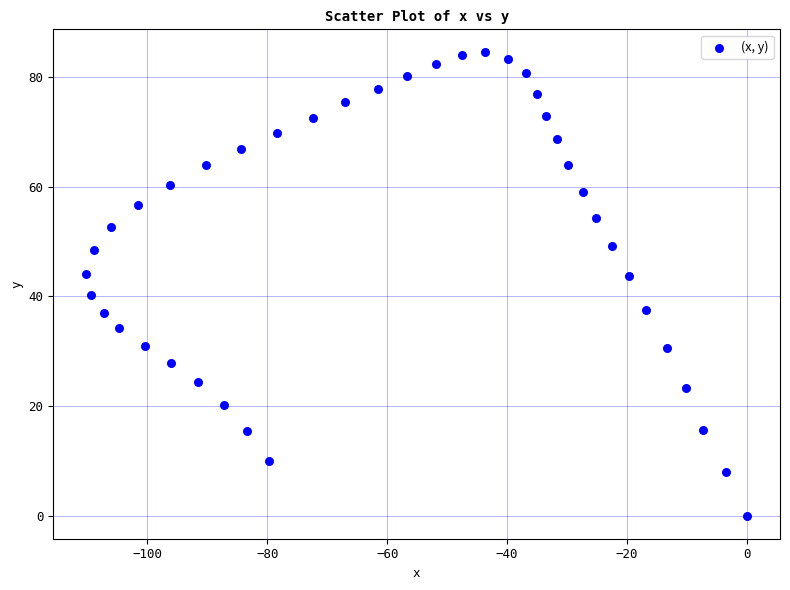

What is the range of Y values (max minus min)?

84.5